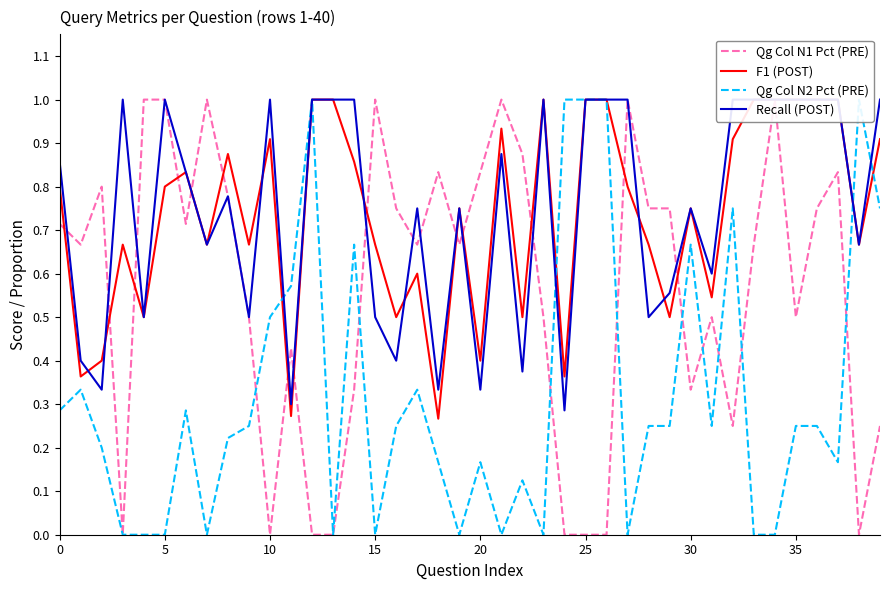

How many interior local peaks does the Qg Col N2 Pct (PRE) series have?

10